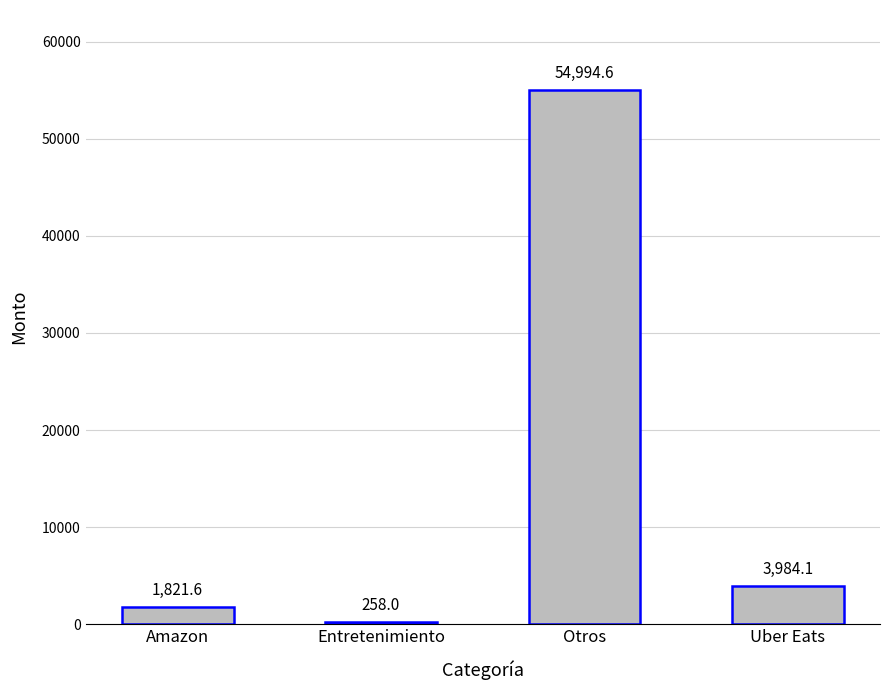

How many values are below 3984?

2